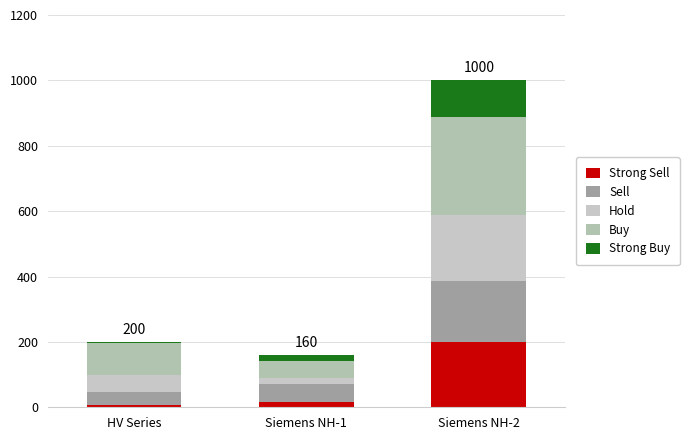

Count the number of categories in the chart.

3